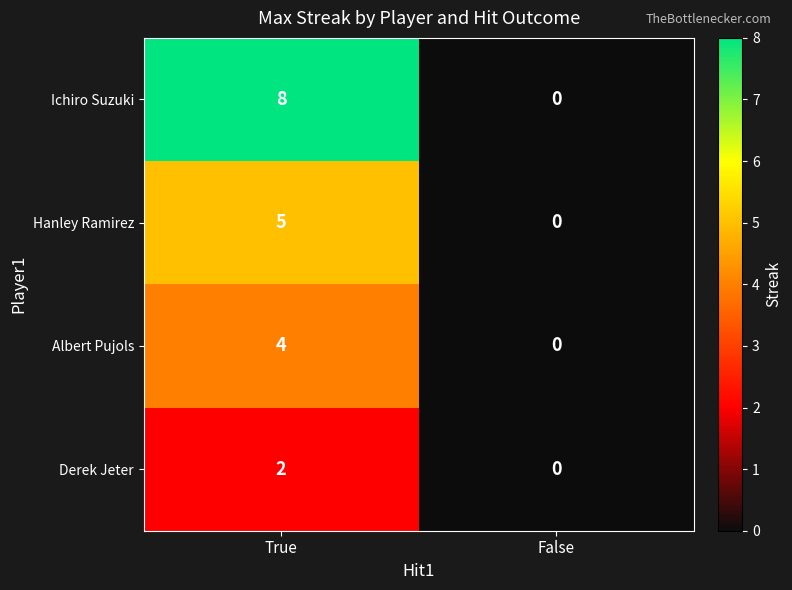

List the series in order of their overall mean, lowest first.

Derek Jeter, Albert Pujols, Hanley Ramirez, Ichiro Suzuki